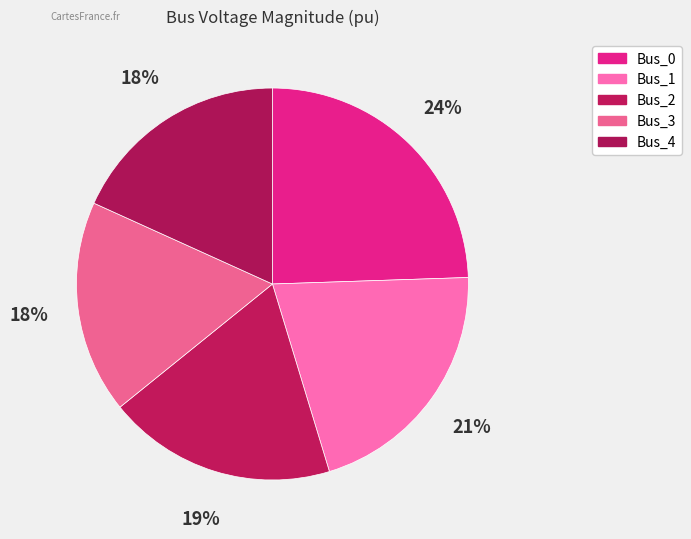

What percentage is the Bus_4 slice, to the nearest percent?

18%